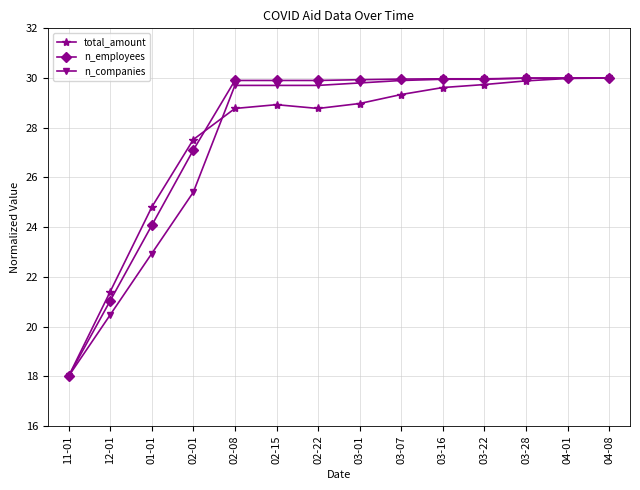

What is the difference between the highest and lowest values at 03-07?

0.6